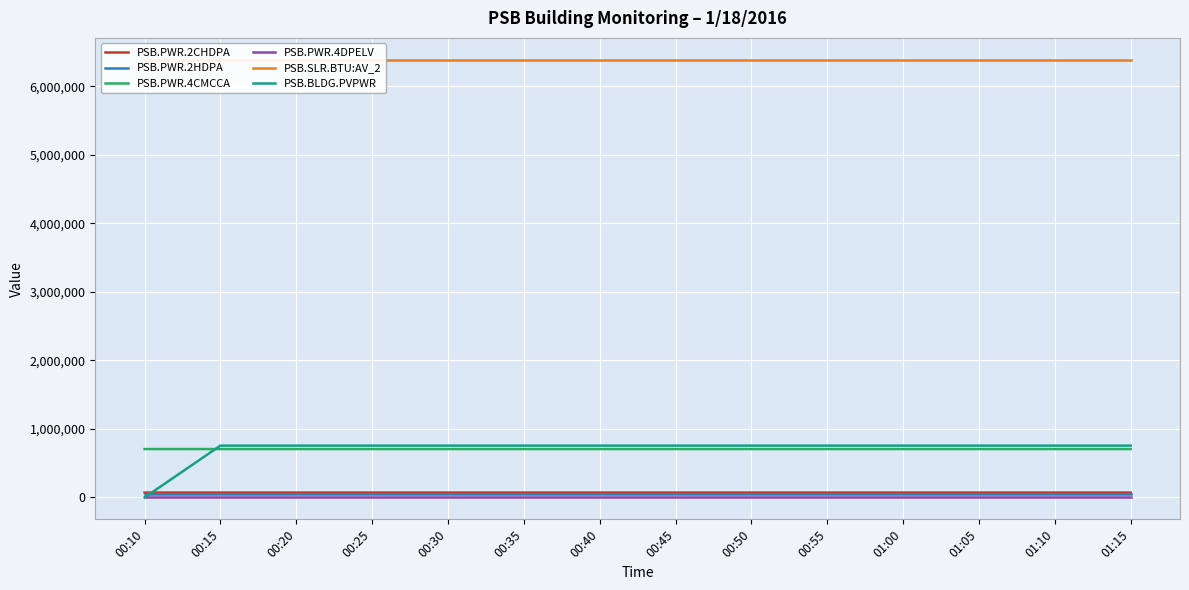

Is the value of PSB.PWR.4DPELV at 01:15 greater than the value of PSB.BLDG.PVPWR at 01:05?

No